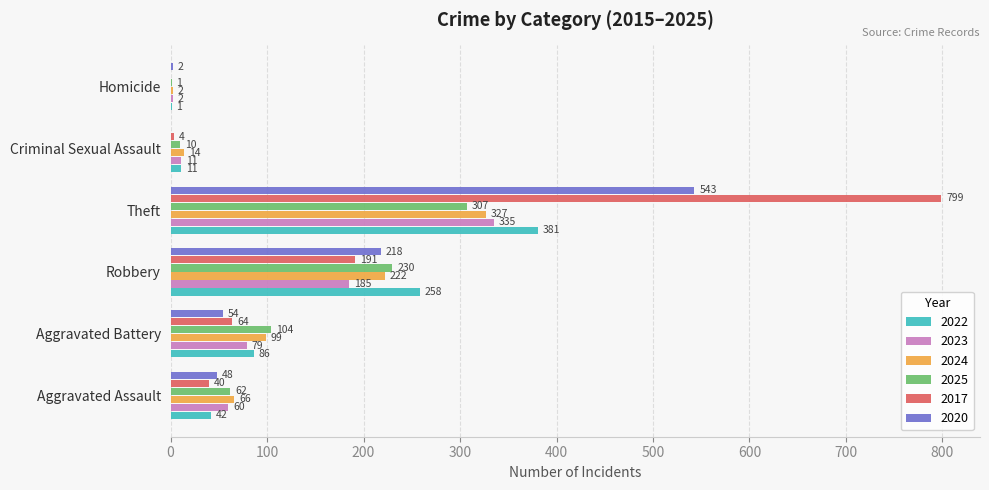

Which series changed the most between Aggravated Battery and Criminal Sexual Assault?

2025